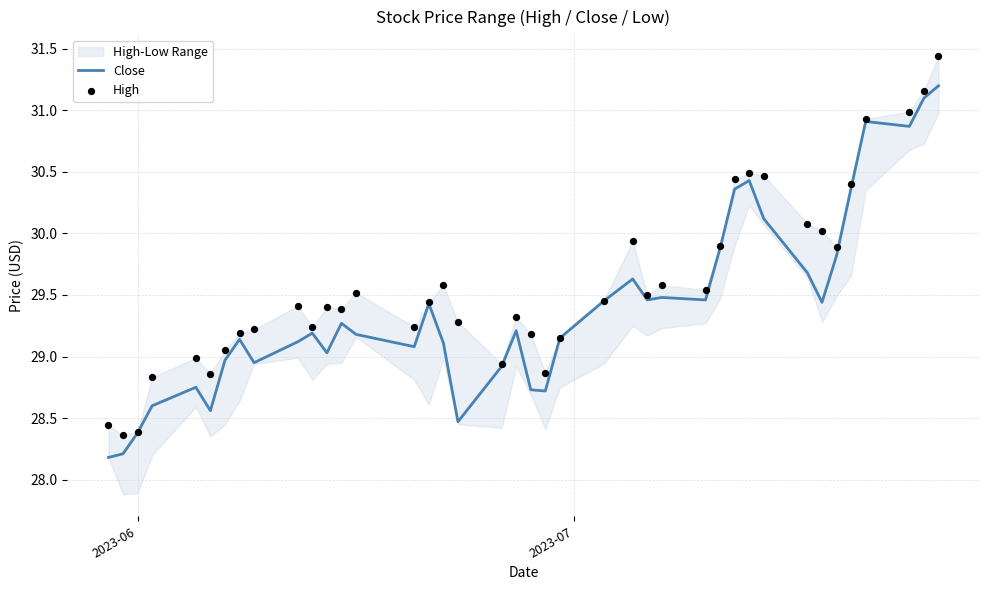

What is the minimum value for Close?

28.2